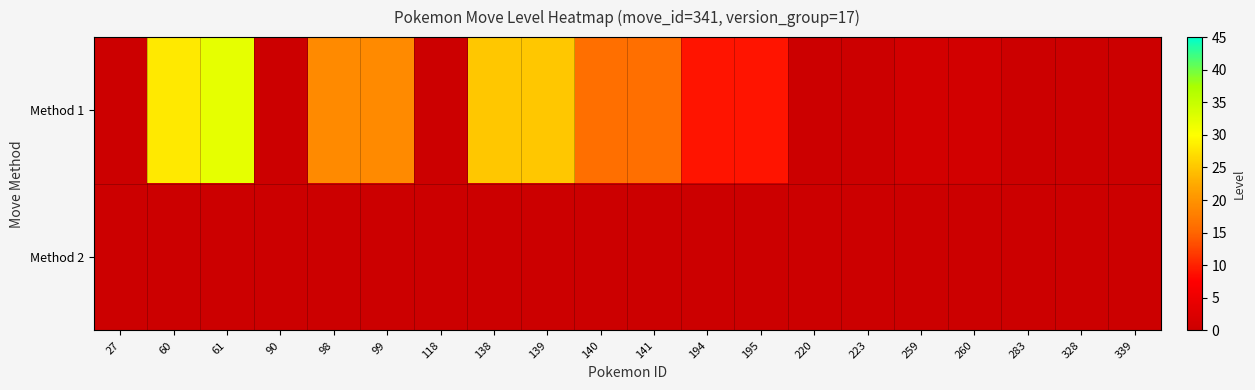

Reading right to left, extract all data points from this chart.

row_0: 339=0	328=0	283=0	260=1	259=1	223=0	220=0	195=9	194=9	141=16	140=16	139=25	138=25	118=0	99=19	98=19	90=0	61=32	60=28	27=0
row_1: 339=0	328=0	283=0	260=0	259=0	223=0	220=0	195=0	194=0	141=0	140=0	139=0	138=0	118=0	99=0	98=0	90=0	61=0	60=0	27=0